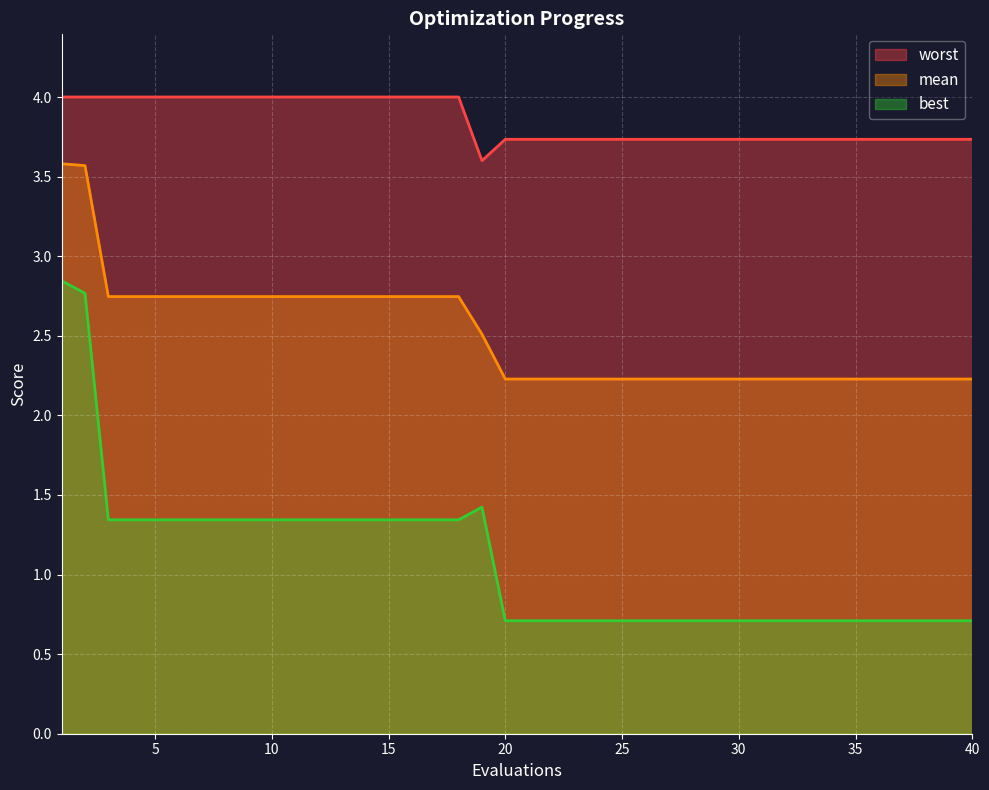

What are all the series names shown in the legend?

worst, mean, best